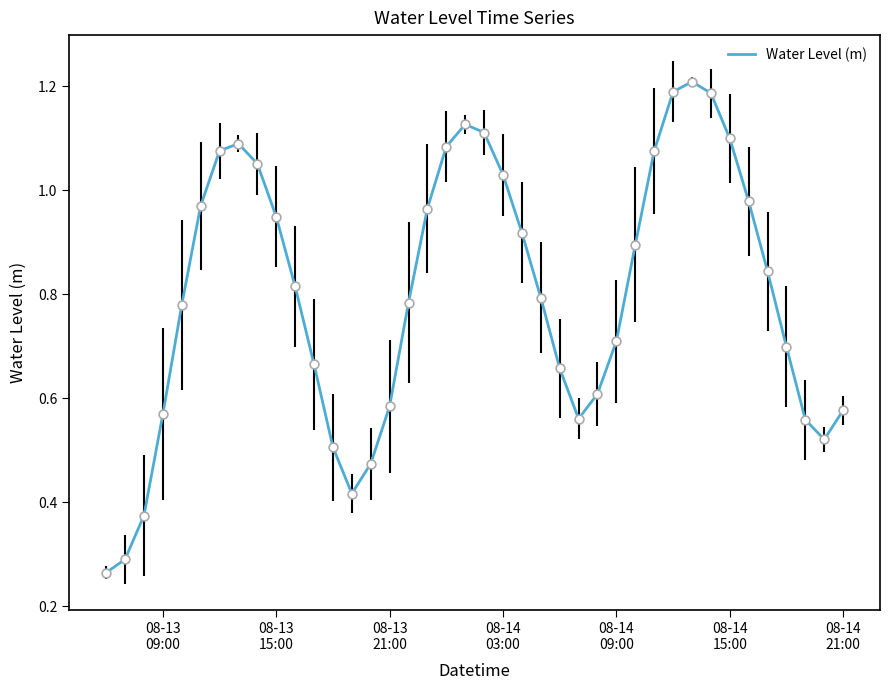

How many lines are shown in the chart?

1